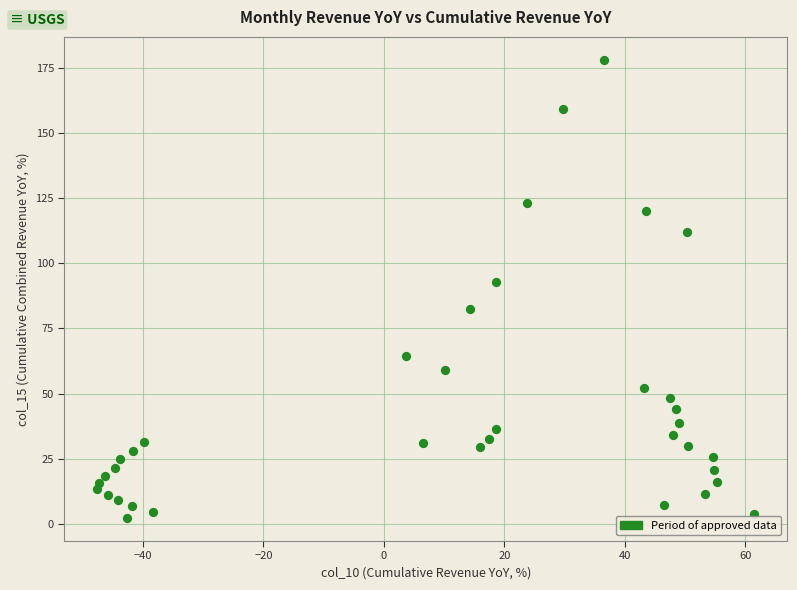

What is the range of Y values (max minus min)?

175.9